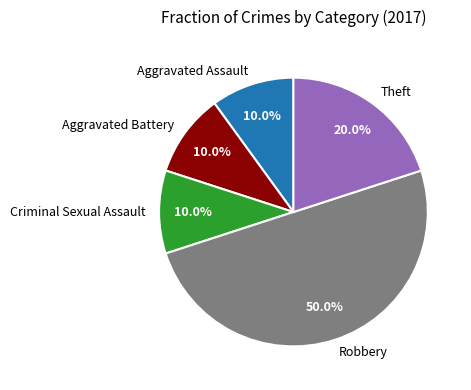

Does Aggravated Assault represent more than half of the total?

No